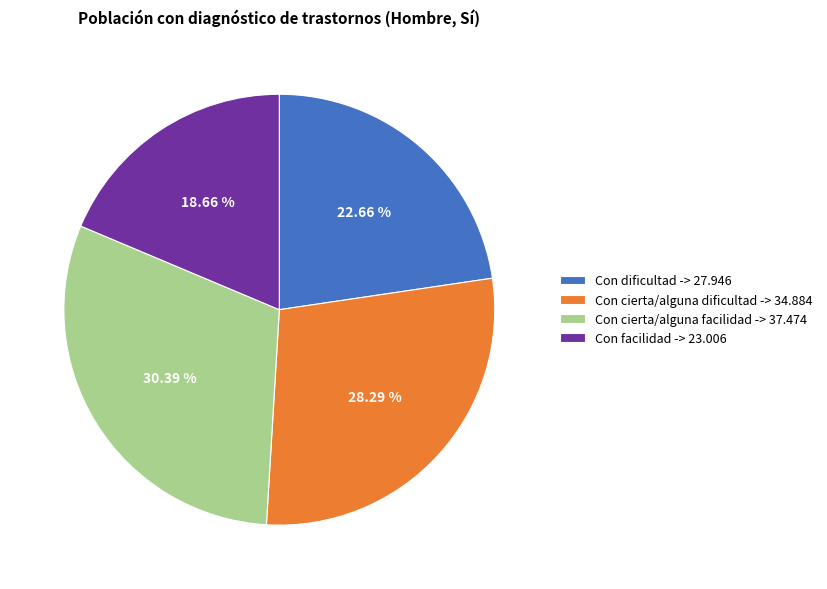

Approximately how many times larger is the value at Con dificultad -> 27.946 compared to Con facilidad -> 23.006?

1.2